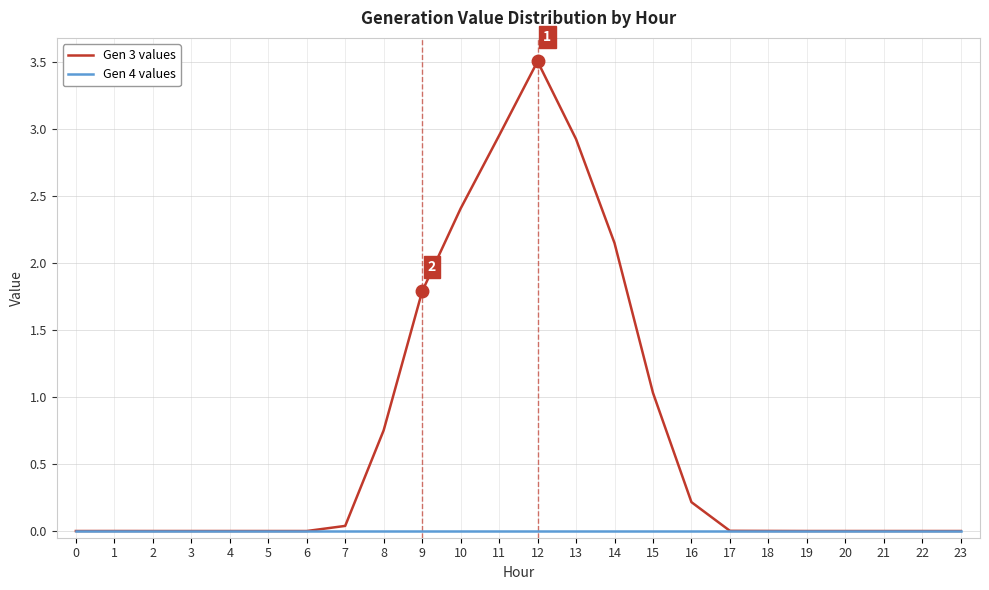

Where is Gen 3 values nearest to the value 1?

15